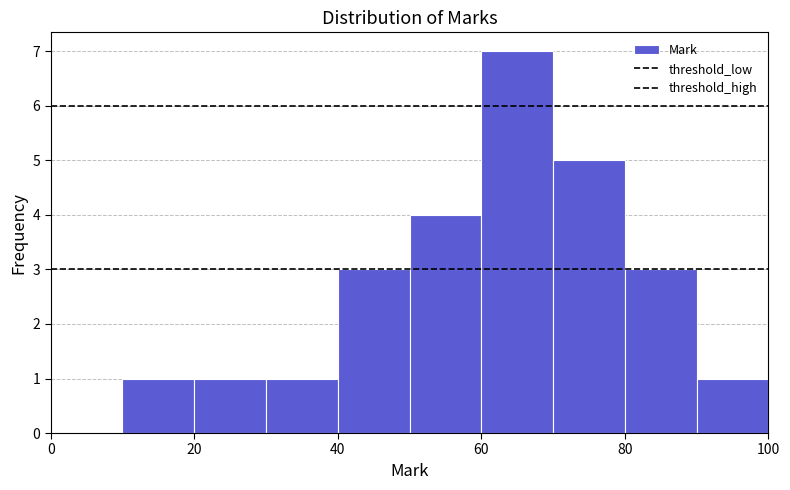

Reading left to right, transcribe this chart: for each bar, give the range it covers on the x-axis and its height. The values are not printed on the chart, so give them approximately, as read against the axis.

0 to 10: 0
10 to 20: 1
20 to 30: 1
30 to 40: 1
40 to 50: 3
50 to 60: 4
60 to 70: 7
70 to 80: 5
80 to 90: 3
90 to 100: 1